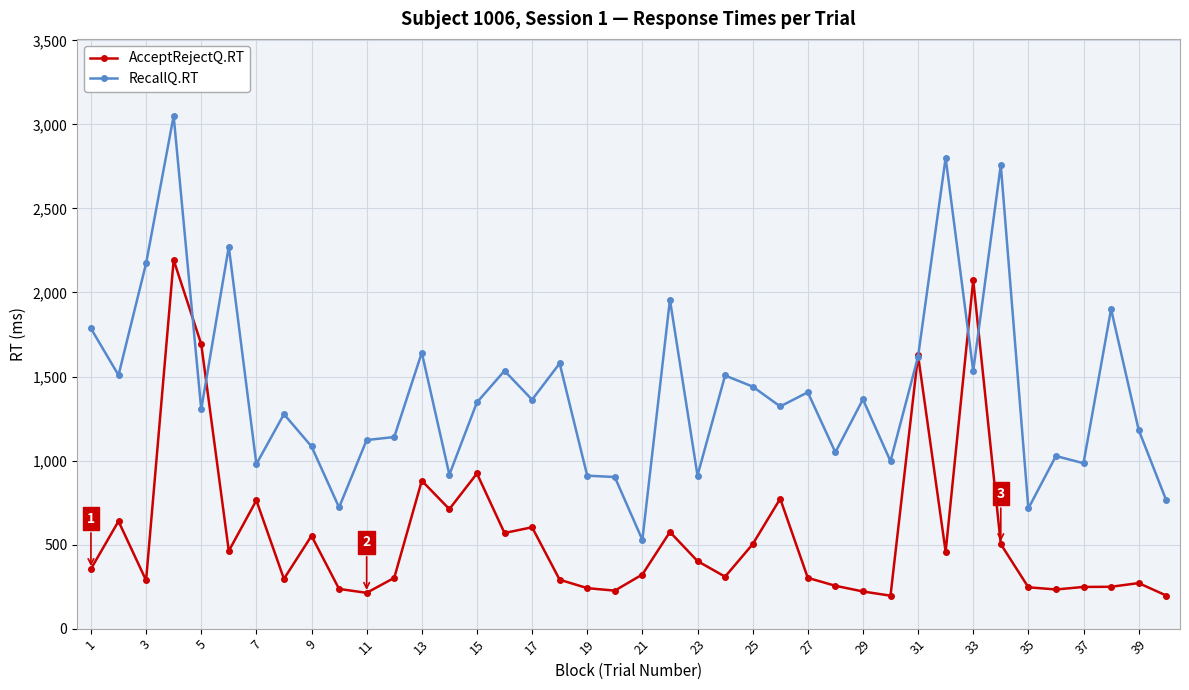

Which series has the widest spread of values?

RecallQ.RT